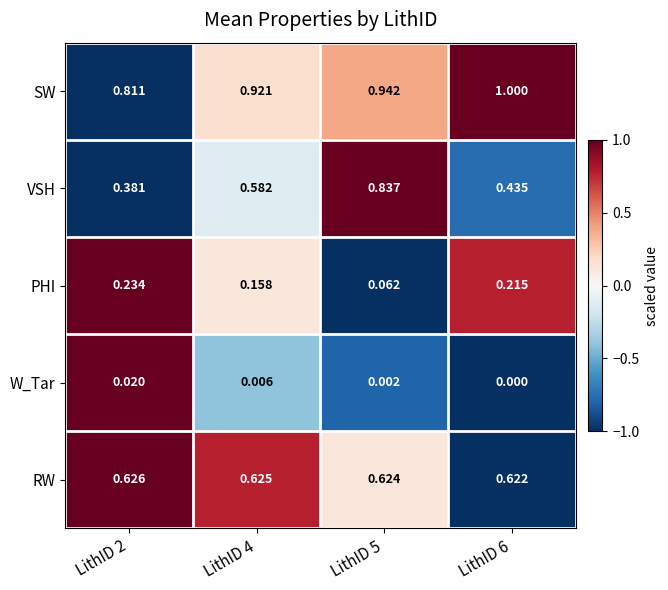

Which series changed the most between LithID 2 and LithID 4?

VSH